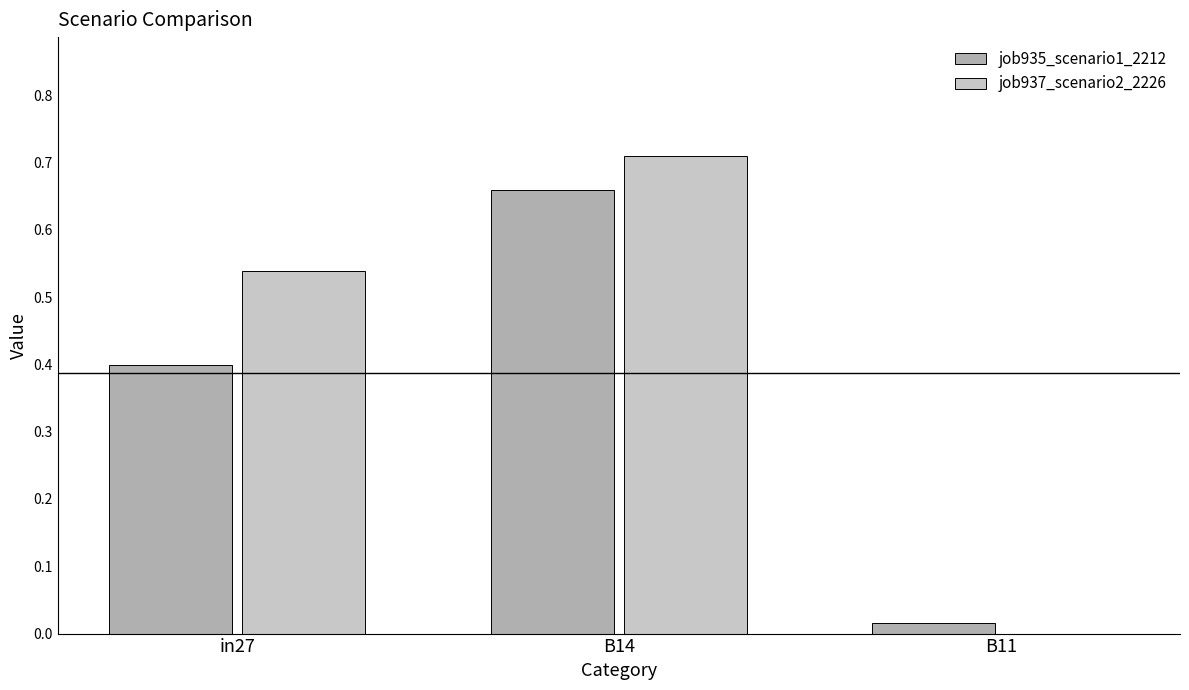

Does the chart contain stacked bars?

No